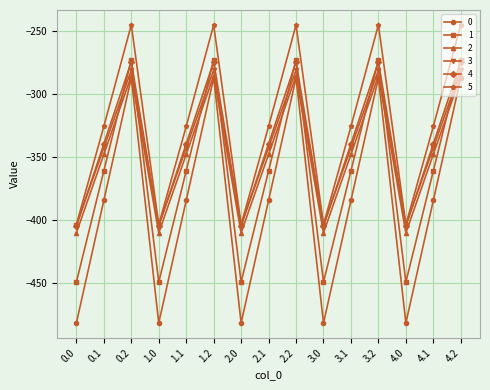

The 5 series shows -577.5 at 4.1. True or false?

False